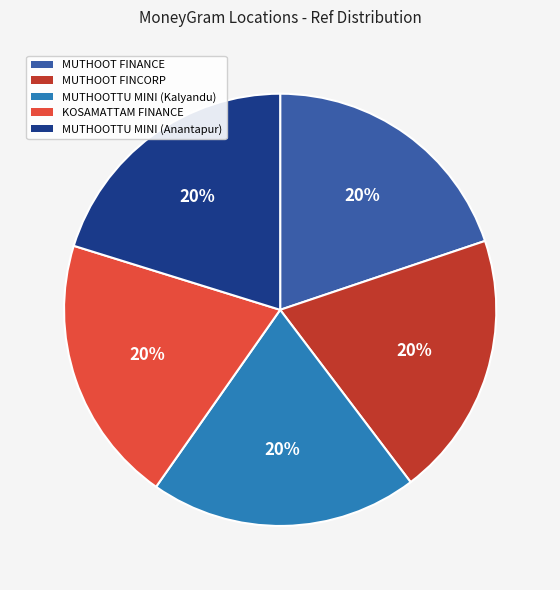

Approximately how many times larger is the value at MUTHOOTTU MINI (Kalyandu) compared to MUTHOOT FINANCE?

1.0